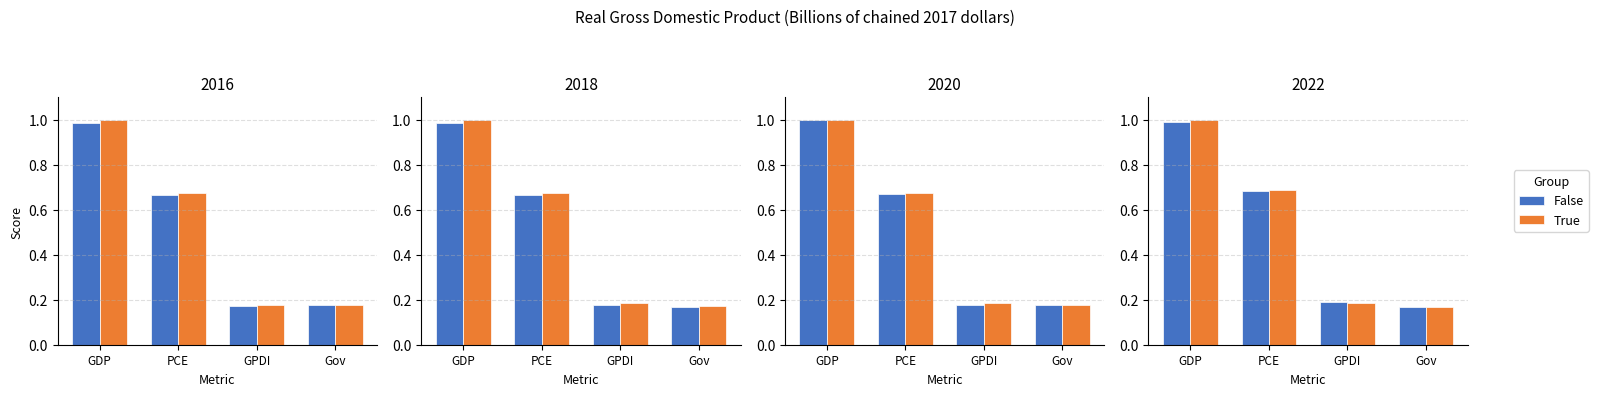

The True series shows 0.2 at PCE. True or false?

False